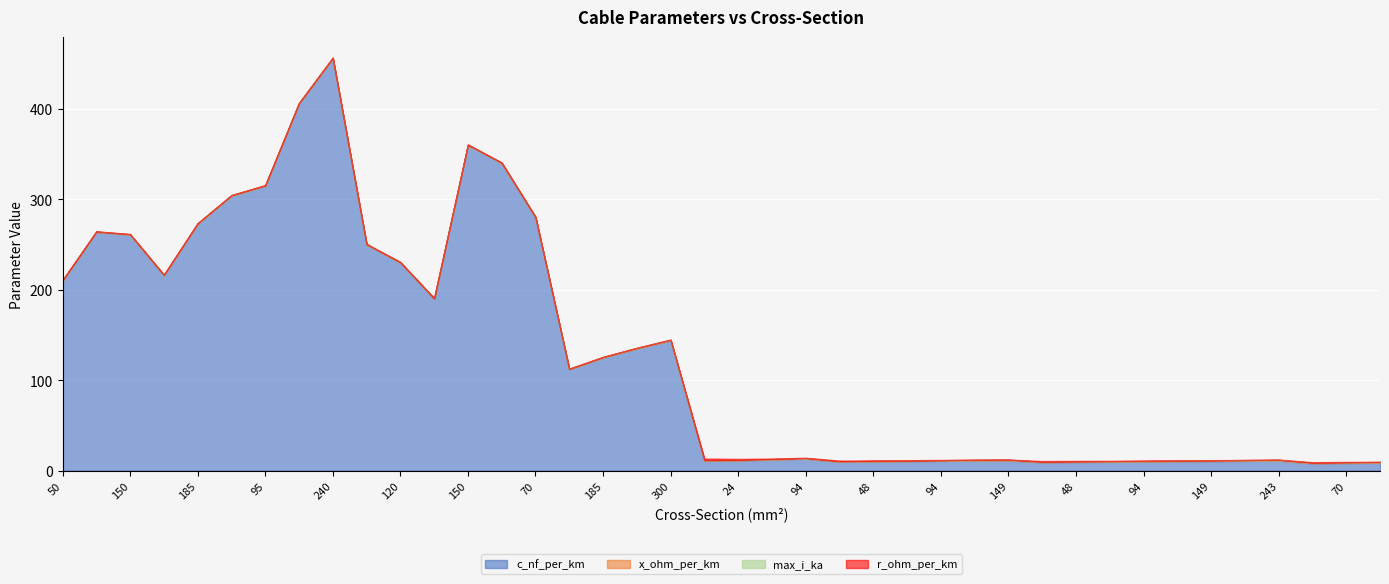

What are all the series names shown in the legend?

c_nf_per_km, x_ohm_per_km, max_i_ka, r_ohm_per_km